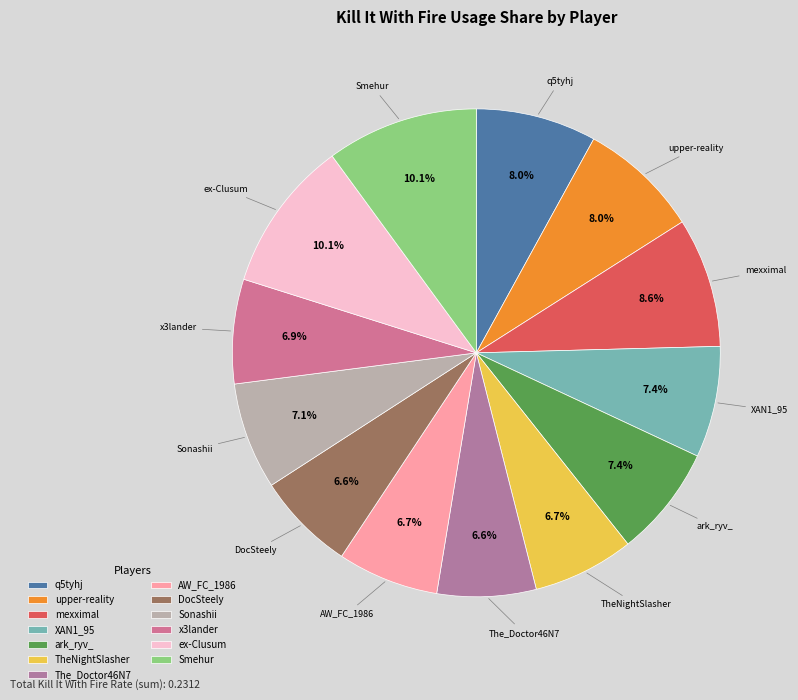

Count the number of slices in the pie.

13